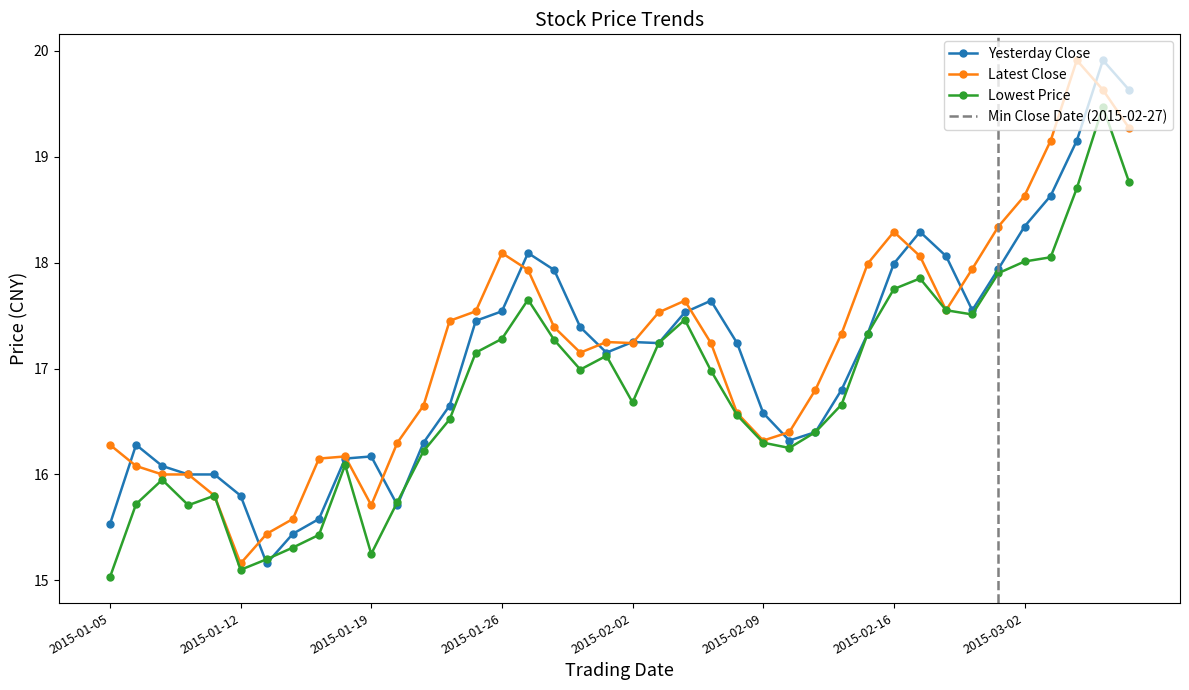

At which label is Yesterday Close closest to 17?

2015-01-30